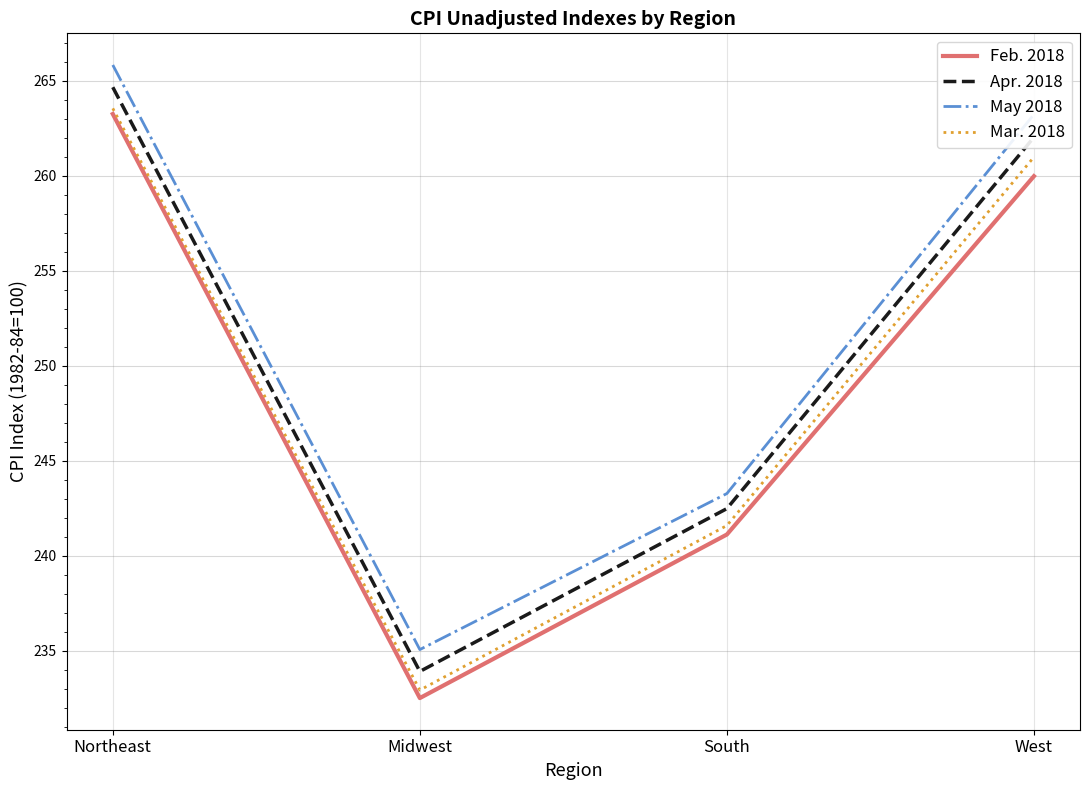

True or false: May 2018 and Mar. 2018 intersect in this chart.

False